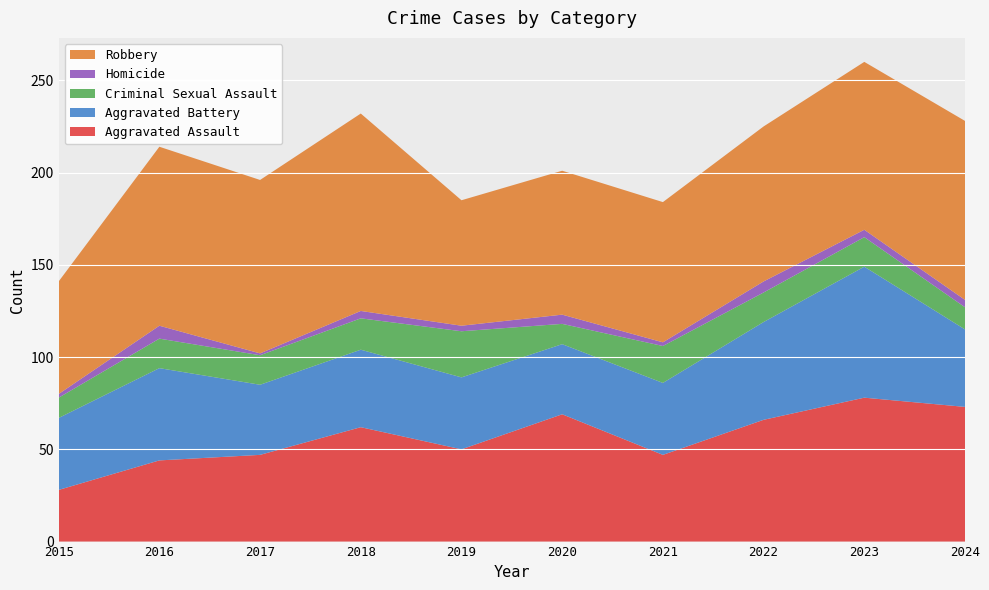

Reading left to right, transcribe all the data shown in this chart.

Aggravated Assault: 2015=28	2016=44	2017=47	2018=62	2019=50	2020=69	2021=47	2022=66	2023=78	2024=73
Aggravated Battery: 2015=39	2016=50	2017=38	2018=42	2019=39	2020=38	2021=39	2022=53	2023=71	2024=42
Criminal Sexual Assault: 2015=11	2016=16	2017=16	2018=17	2019=25	2020=11	2021=20	2022=16	2023=16	2024=12
Homicide: 2015=2	2016=7	2017=1	2018=4	2019=3	2020=5	2021=2	2022=6	2023=4	2024=4
Robbery: 2015=61	2016=97	2017=94	2018=107	2019=68	2020=78	2021=76	2022=84	2023=91	2024=97